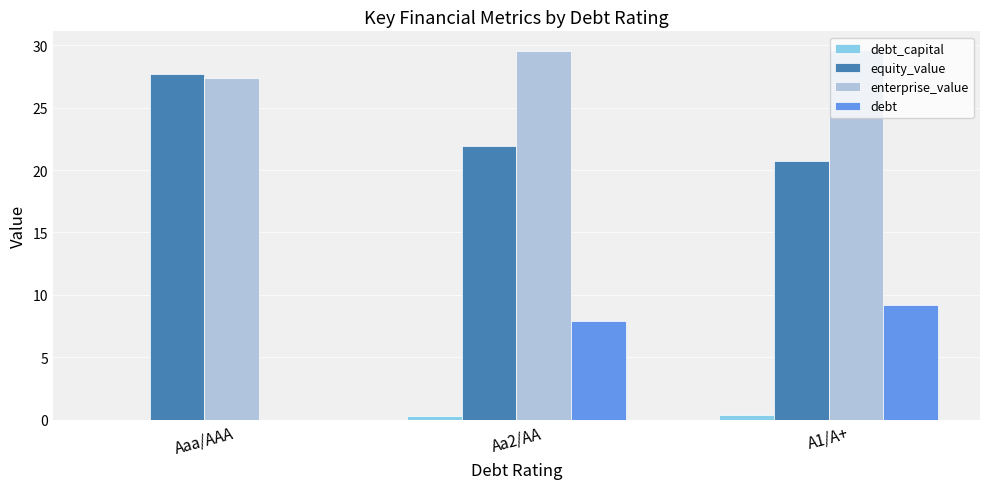

Which series has the largest range (max minus min)?

debt